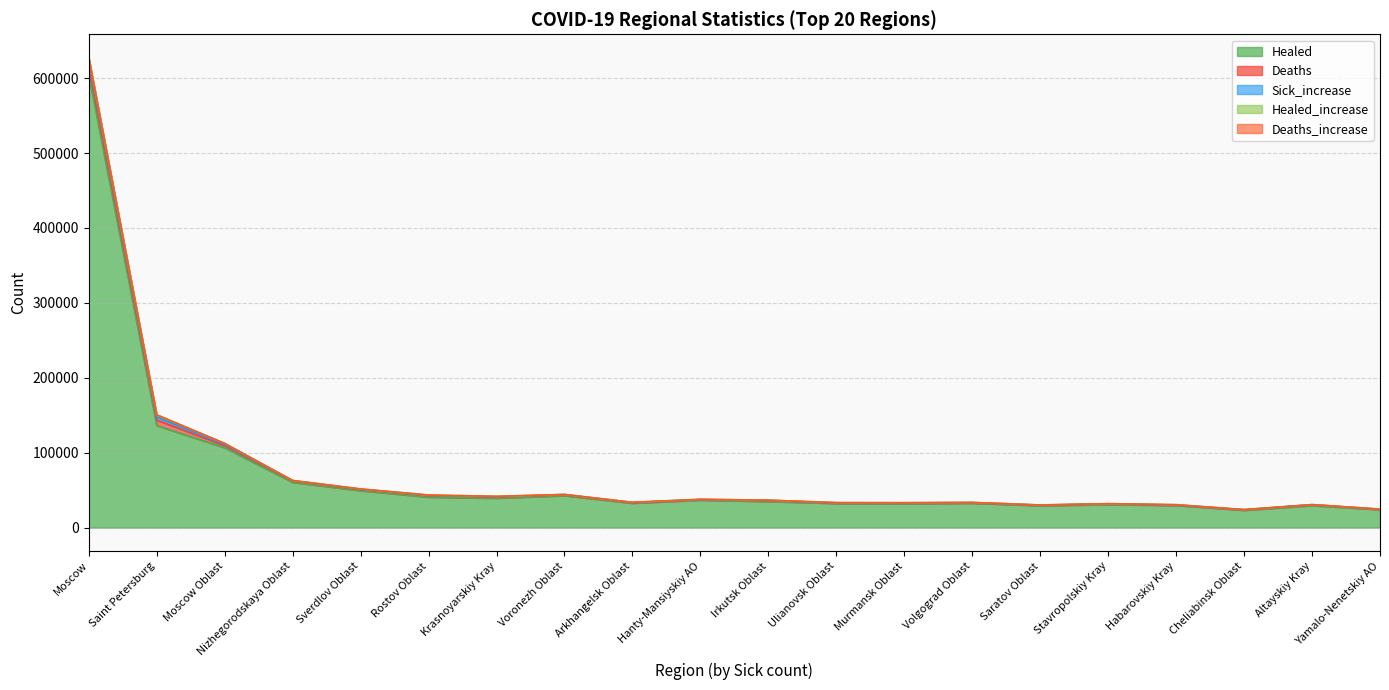

What is the sum of the Healed values at Cheliabinsk Oblast and Sverdlov Oblast?

72405